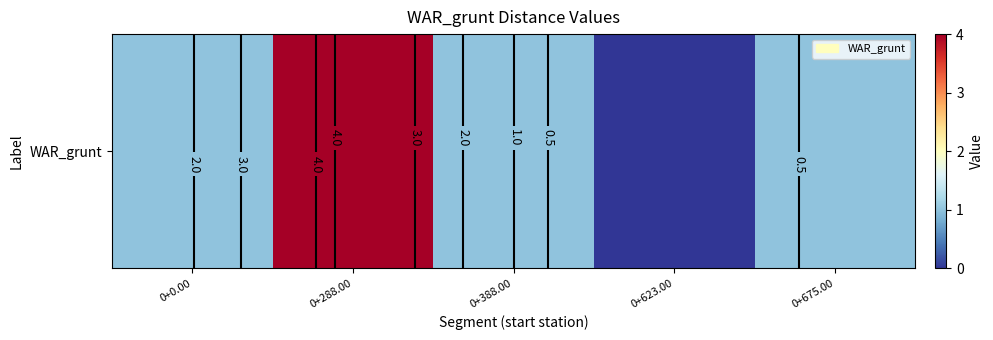

Reading left to right, what are all the values shown in this chart?

0+0.00=1	0+288.00=4	0+388.00=1	0+623.00=0	0+675.00=1